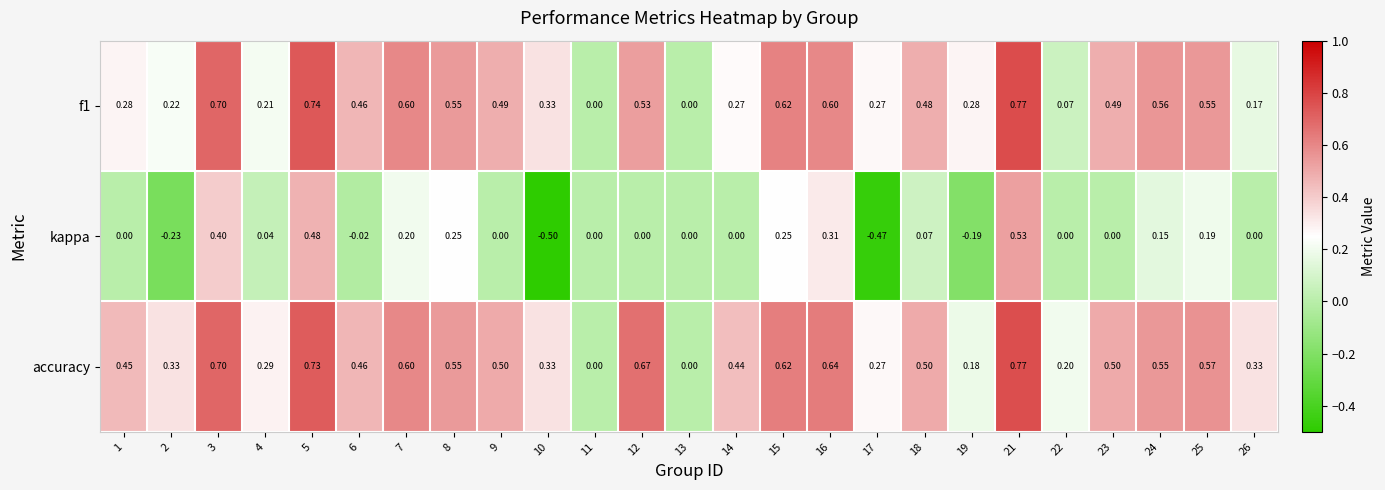

Which series has the largest range (max minus min)?

kappa